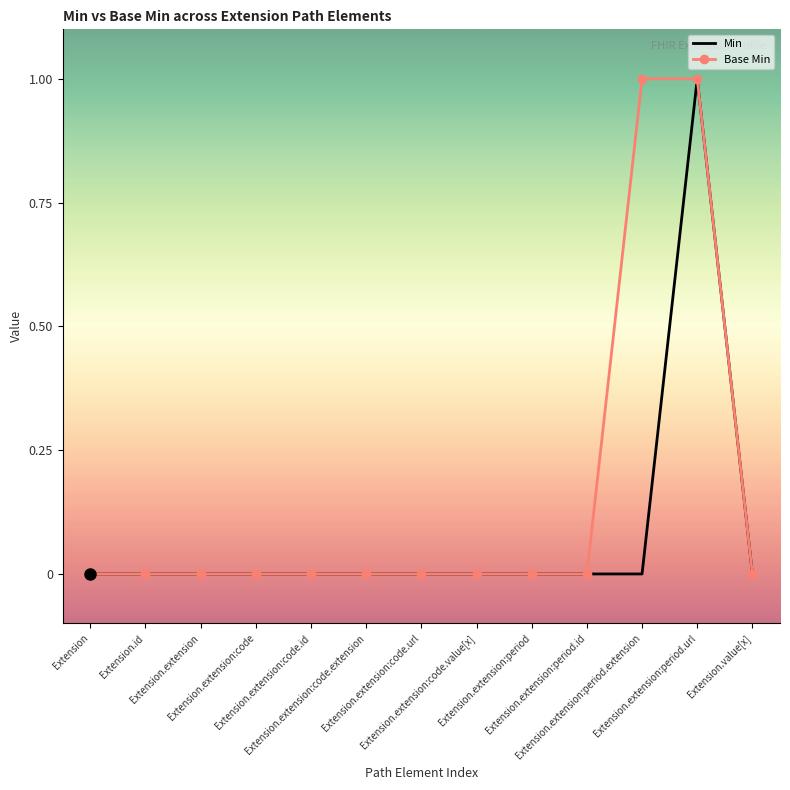

True or false: Min has more than 0 points higher than both neighbors.

True